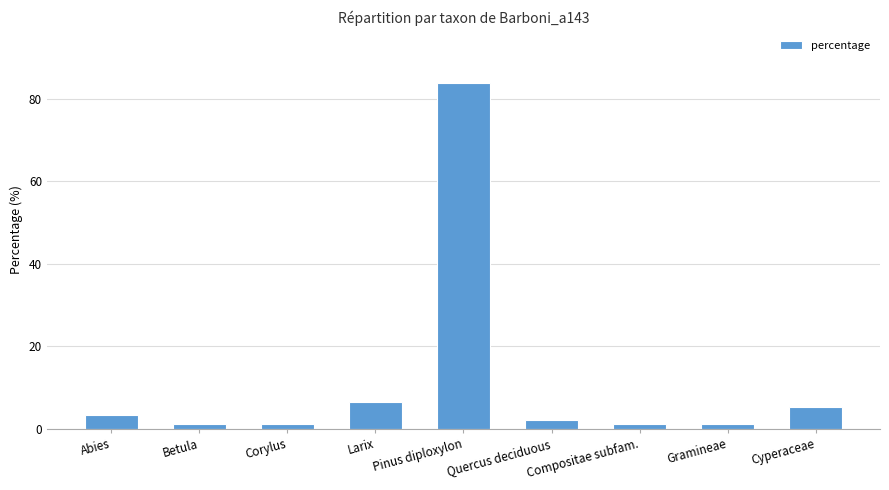

Is it true that the value at Betula is 1.1?

True